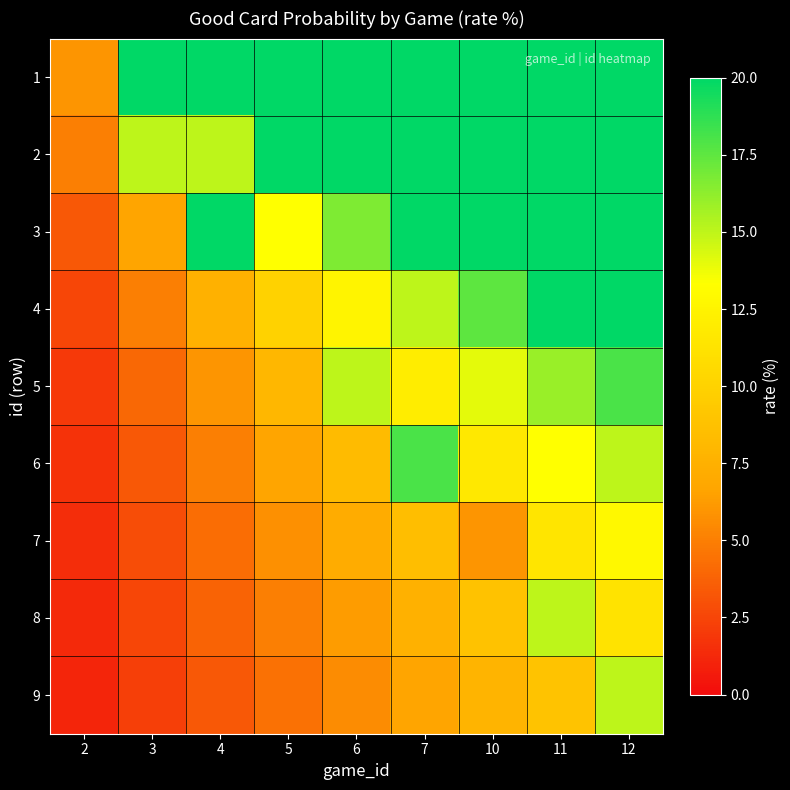

Reading right to left, extract all data points from this chart.

1: 12=20.0	11=20.0	10=20.0	7=20.0	6=20.0	5=20.0	4=20.0	3=20.0	2=6.0
2: 12=20.0	11=20.0	10=20.0	7=20.0	6=20.0	5=20.0	4=15.0	3=15.0	2=5.0
3: 12=20.0	11=20.0	10=20.0	7=20.0	6=16.7	5=13.3	4=20.0	3=6.7	2=3.3
4: 12=20.0	11=20.0	10=17.5	7=15.0	6=12.5	5=10.0	4=7.5	3=5.0	2=2.5
5: 12=18.0	11=16.0	10=14.0	7=12.0	6=15.0	5=8.0	4=6.0	3=4.0	2=2.0
6: 12=15.0	11=13.3	10=11.7	7=18.0	6=8.3	5=6.7	4=5.0	3=3.3	2=1.7
7: 12=12.9	11=11.4	10=6.0	7=8.6	6=7.1	5=5.7	4=4.3	3=2.9	2=1.4
8: 12=11.2	11=15.0	10=8.8	7=7.5	6=6.2	5=5.0	4=3.8	3=2.5	2=1.2
9: 12=15.0	11=8.9	10=7.8	7=6.7	6=5.6	5=4.4	4=3.3	3=2.2	2=1.1